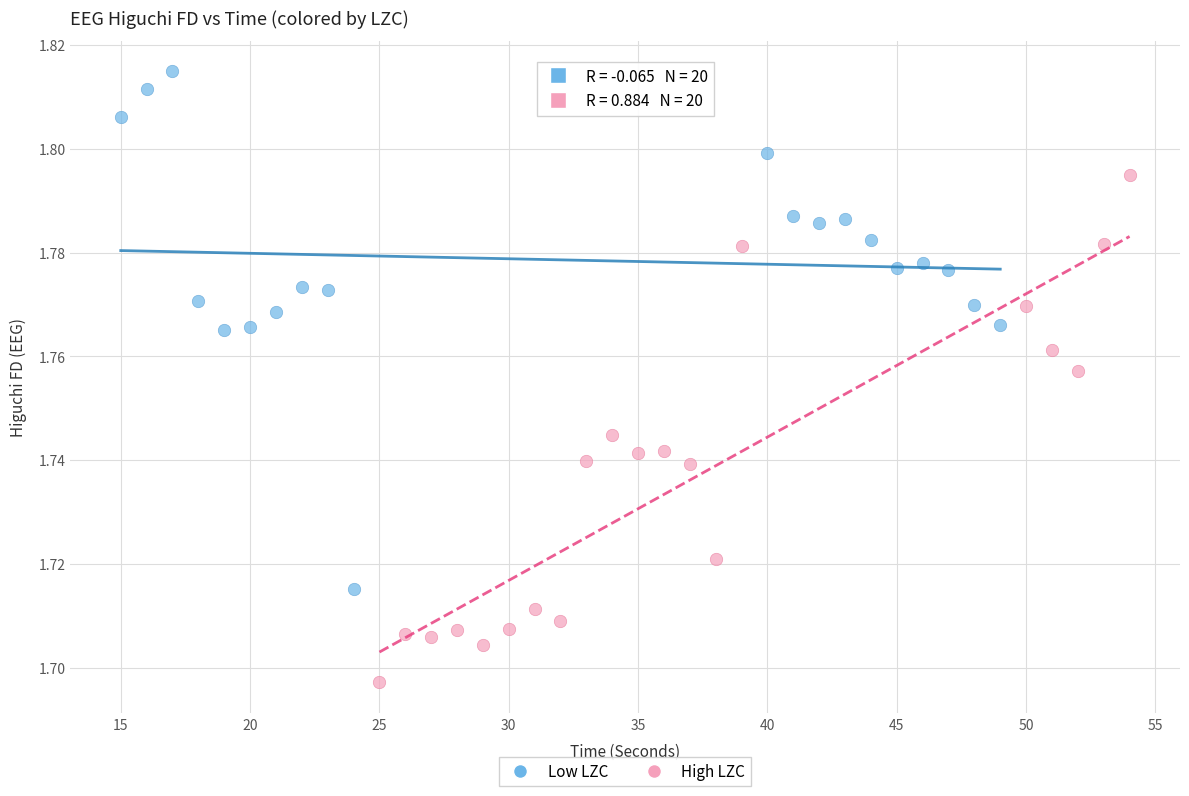

What are all the series names shown in the legend?

Low LZC, High LZC